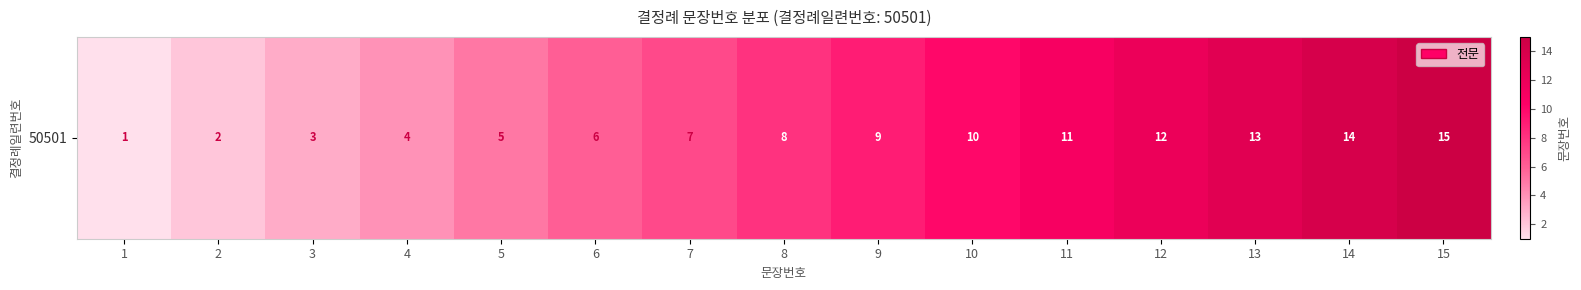

Reading right to left, extract all data points from this chart.

15=15	14=14	13=13	12=12	11=11	10=10	9=9	8=8	7=7	6=6	5=5	4=4	3=3	2=2	1=1